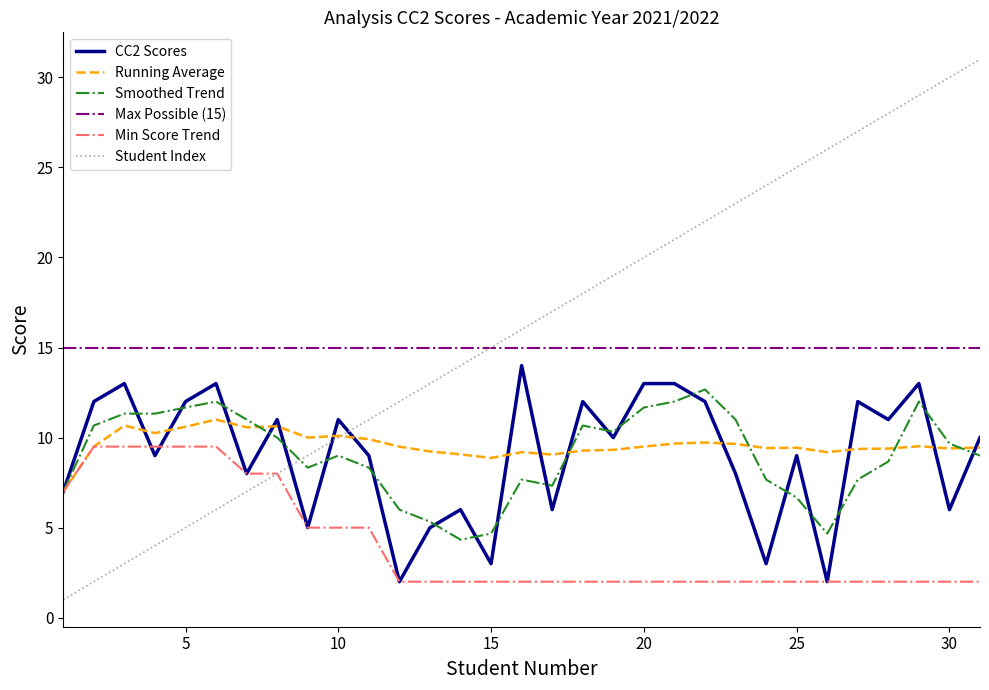

Which series has the widest spread of values?

Student Index